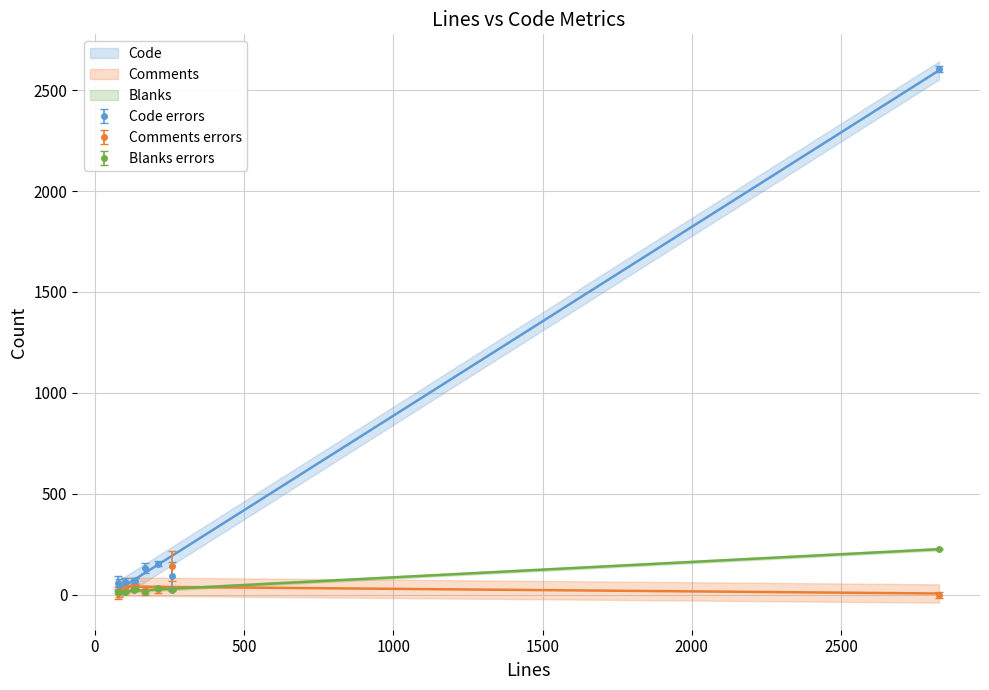

Read the Code value at 258.

93